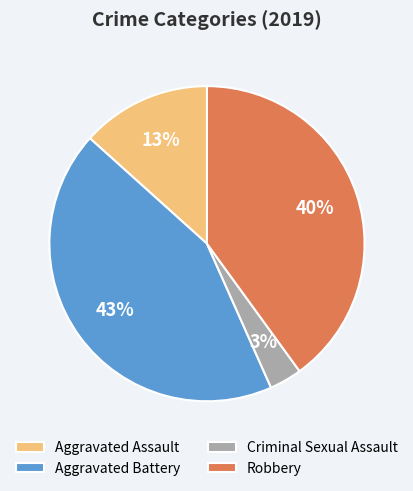

Which has a higher value, Aggravated Assault or Criminal Sexual Assault?

Aggravated Assault